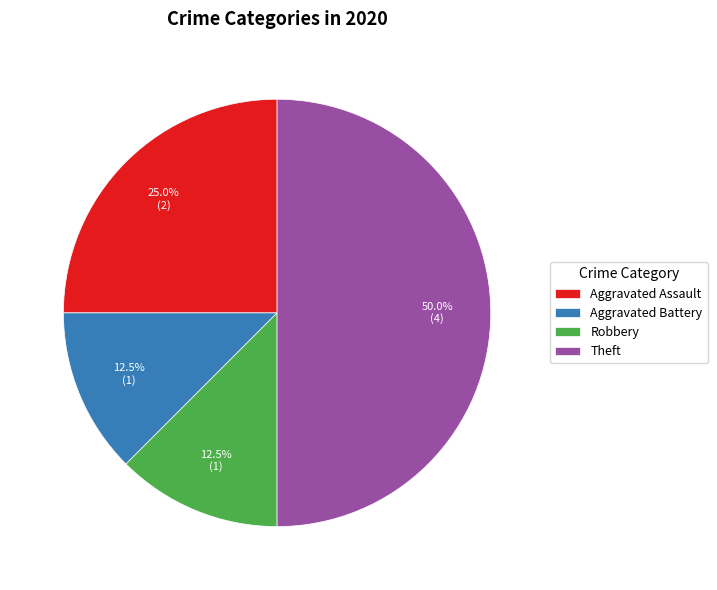

Does Robbery represent more than half of the total?

No